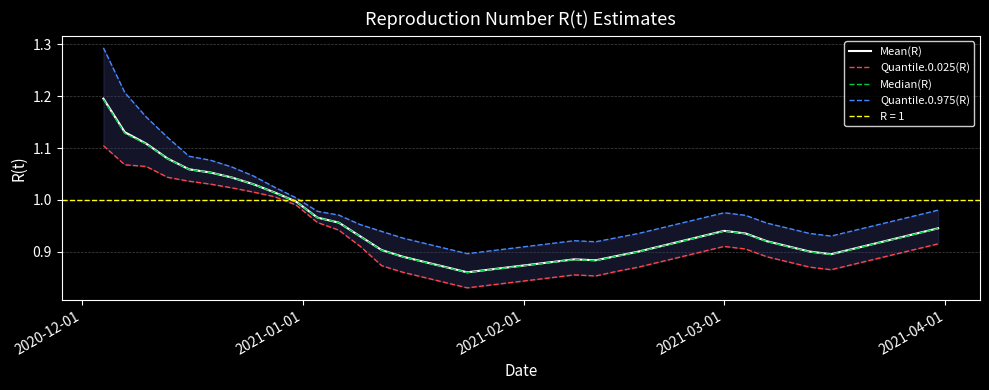

The Quantile.0.025(R) series shows 1.3 at 11. True or false?

False